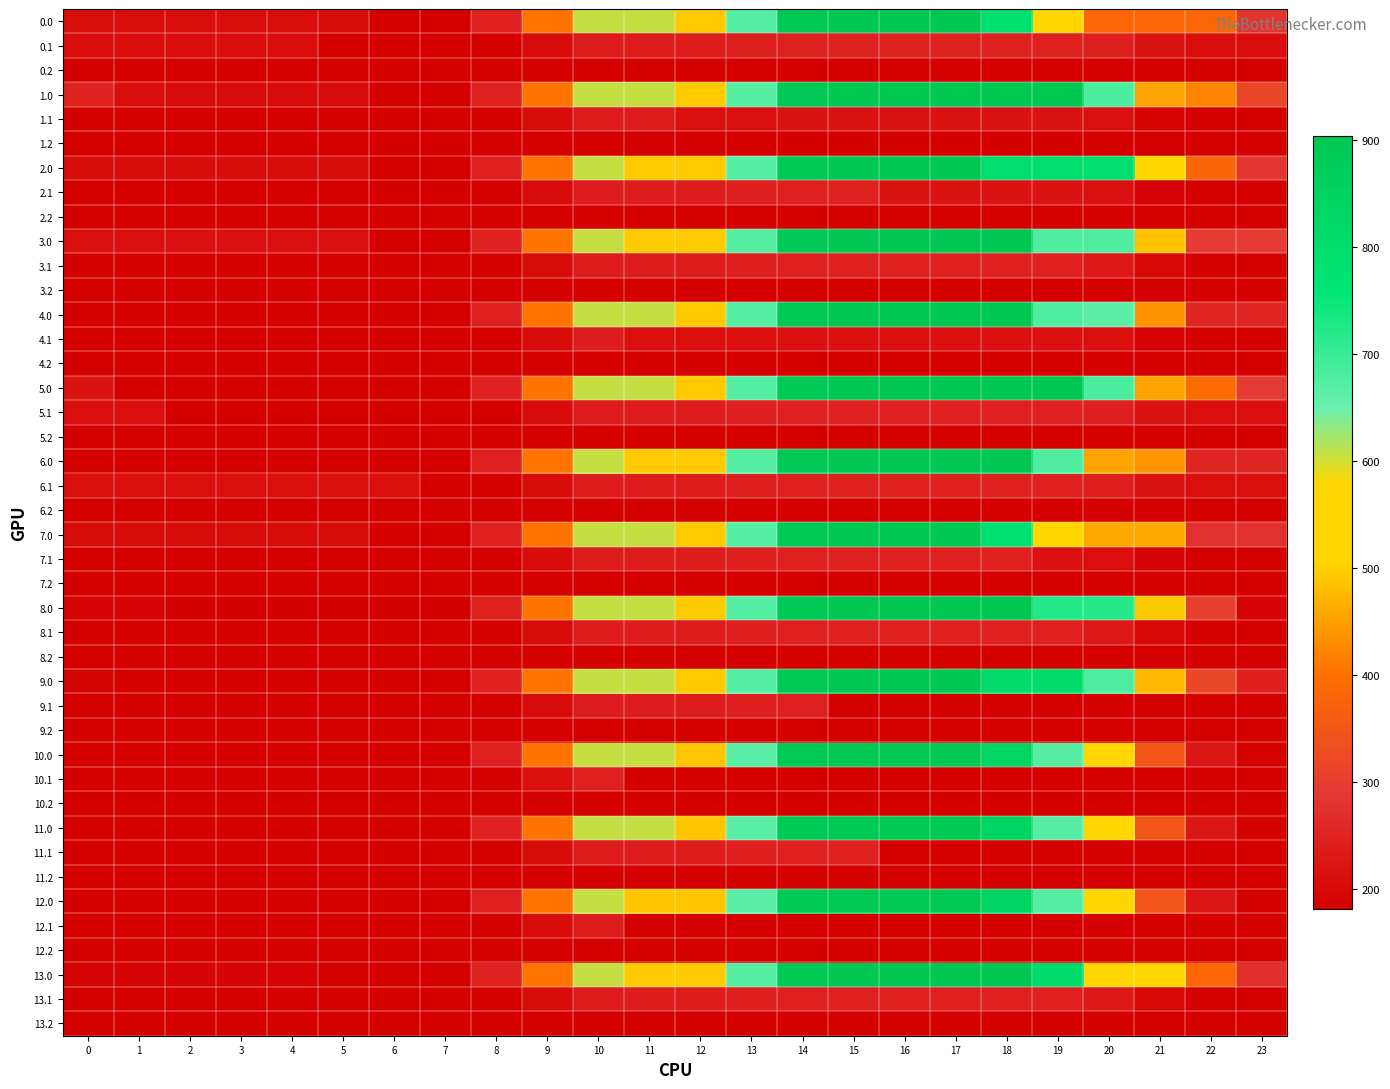

Which has a higher value, 10 or 6?

10